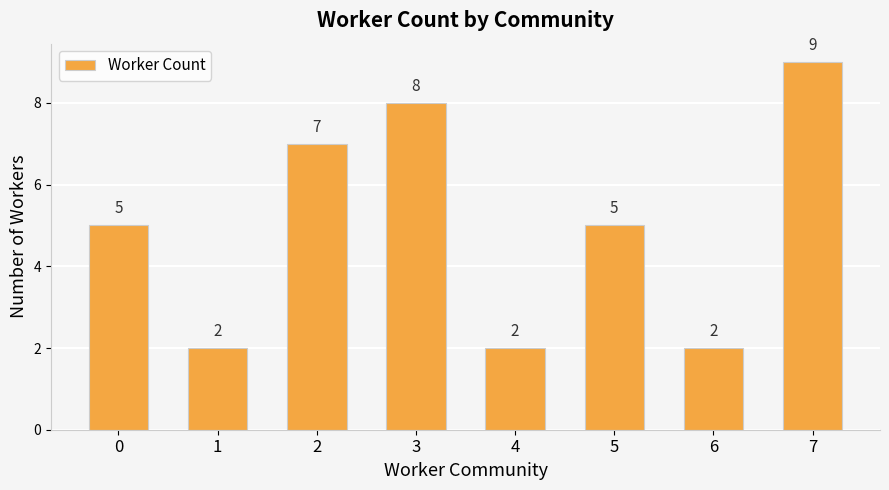

What is the value of the 5th bar from the left?

2